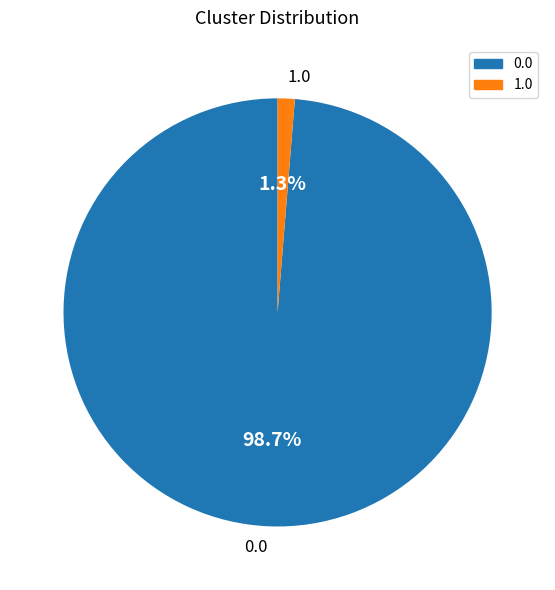

To the nearest percent, what is the difference between the largest and smallest slice percentages?

97%